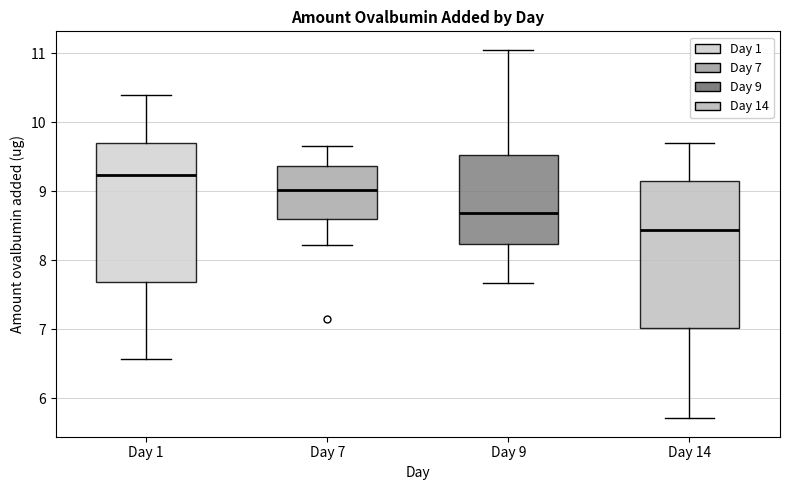

Comparing the boxes themselves (not the whiskers), which one is the tallest?

Day 14